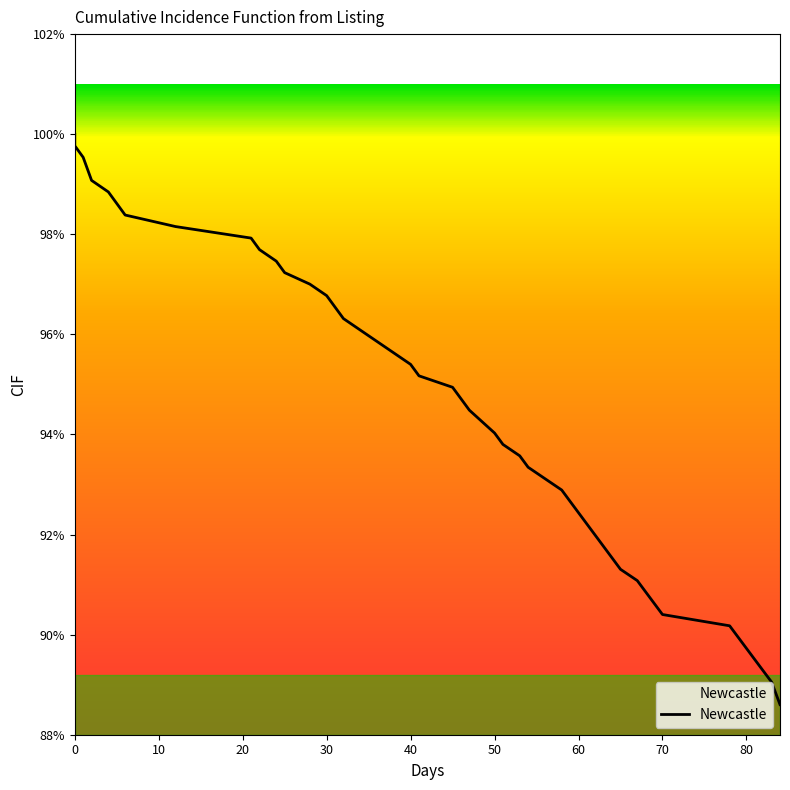

What is the greatest value displayed?

1.0